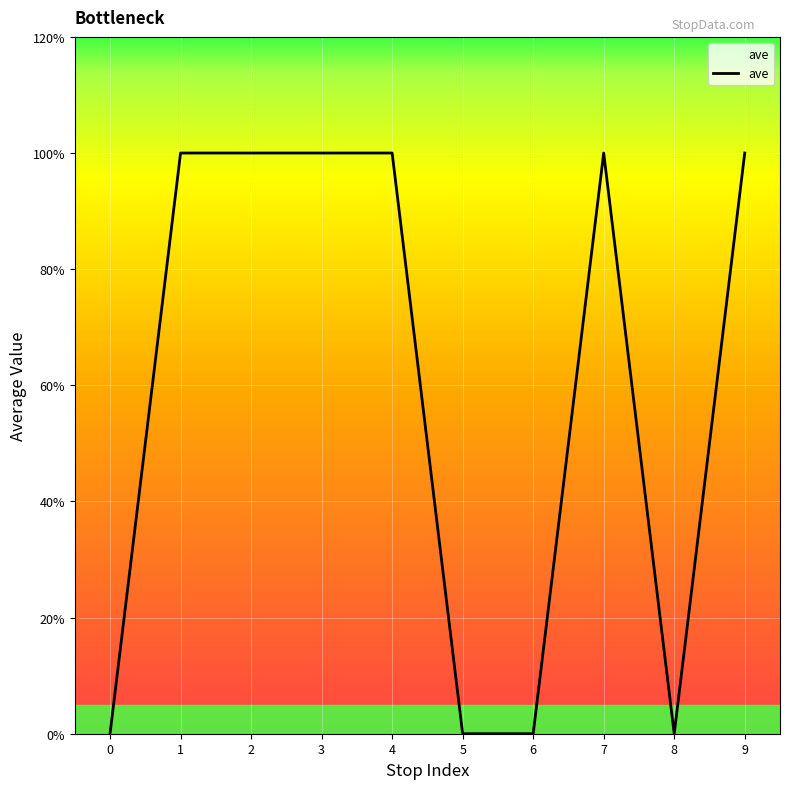

How many interior local peaks (higher than both neighbors) does the data have?

1